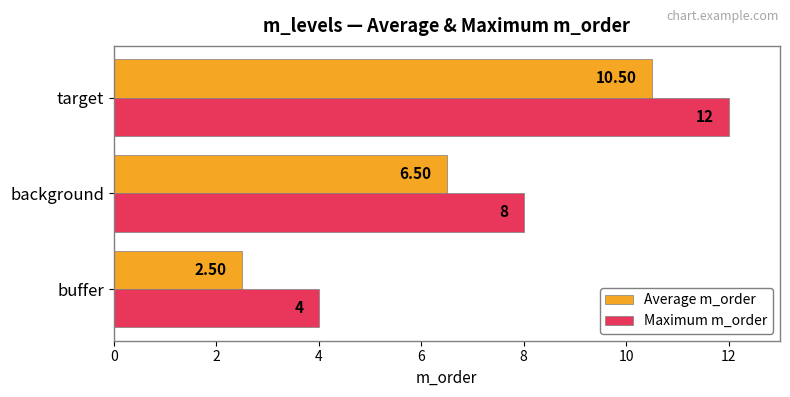

What is the sum of all Maximum m_order values?

24.0